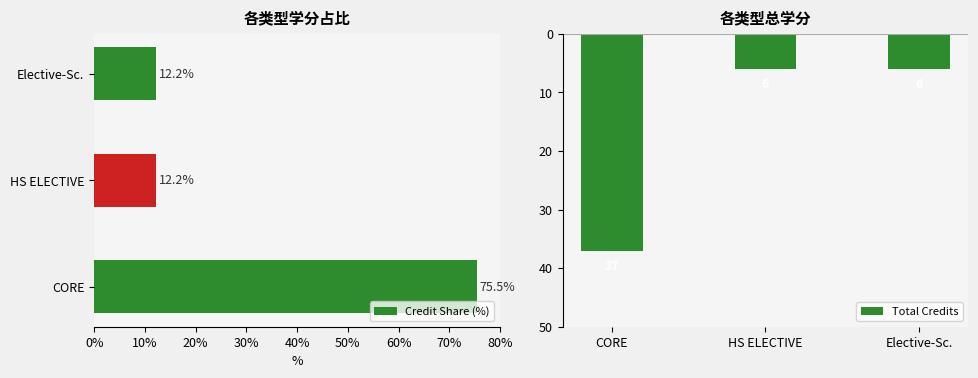

At which label does Credit Share (%) reach its peak?

CORE